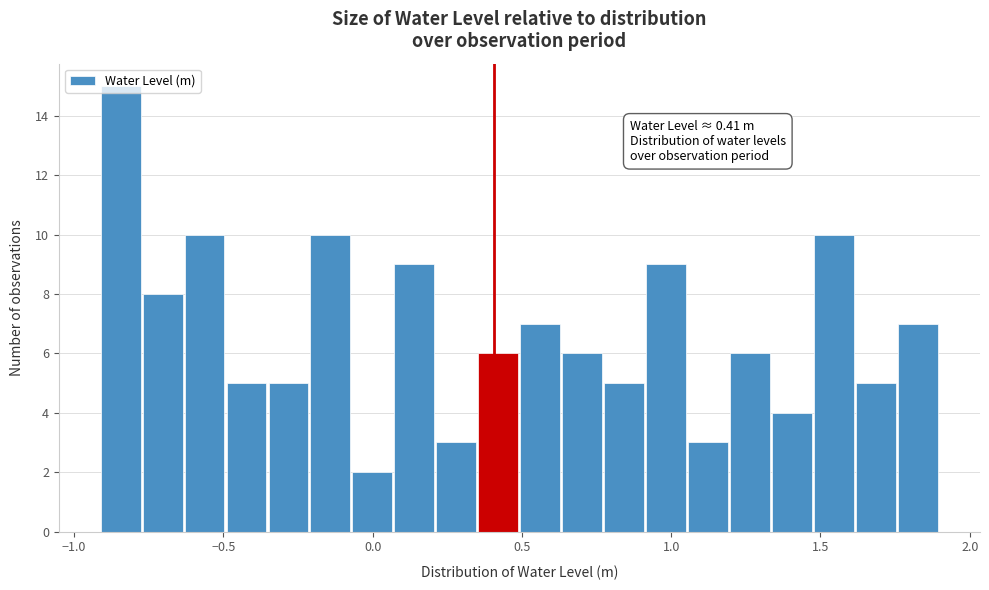

Around what value on the x-axis is the tallest bar? Give the approximate position of its centre, as read against the axis.

-0.85